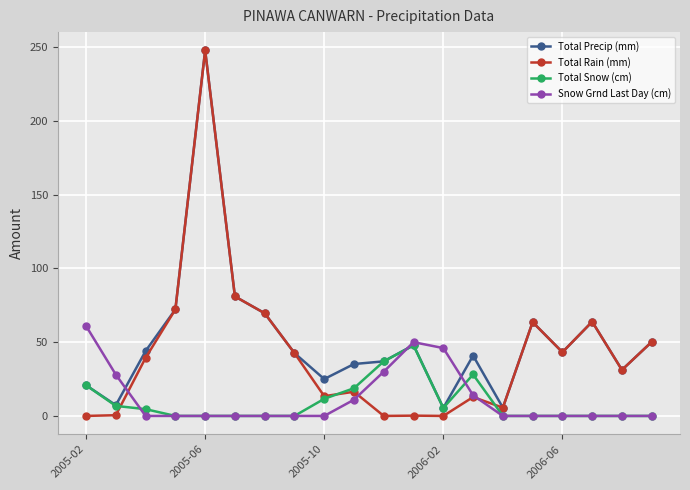

What is the value of the Total Snow (cm) point at the 12th from the left?

47.8